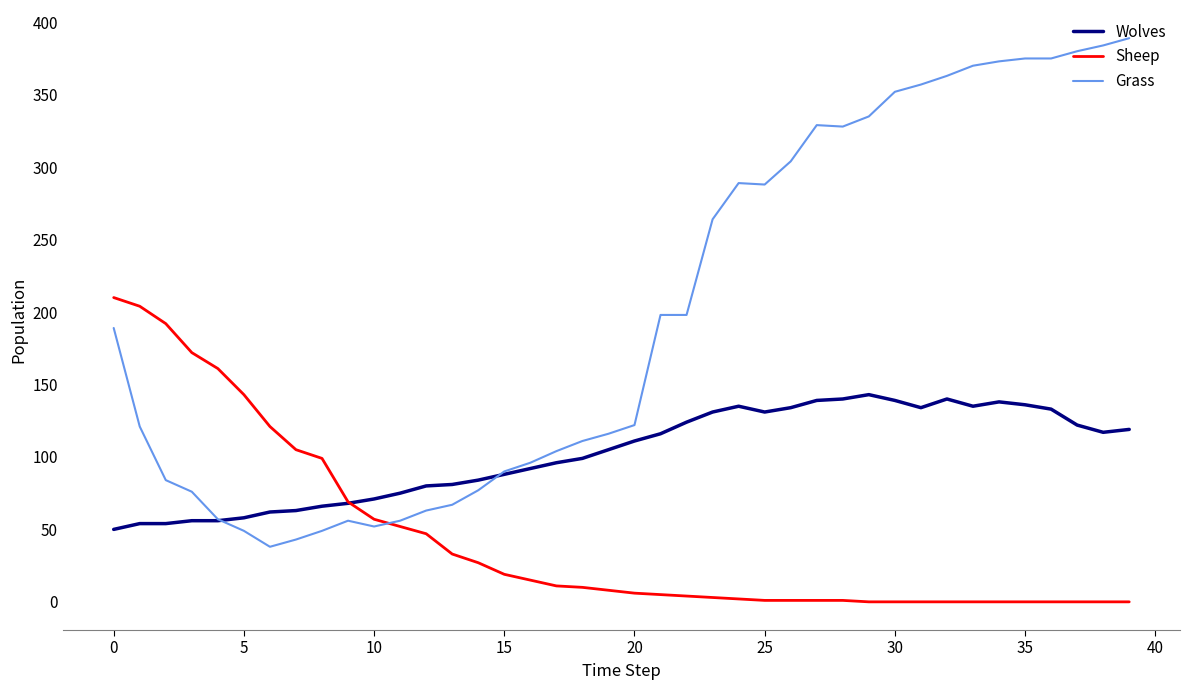

Which series has the largest range (max minus min)?

Grass